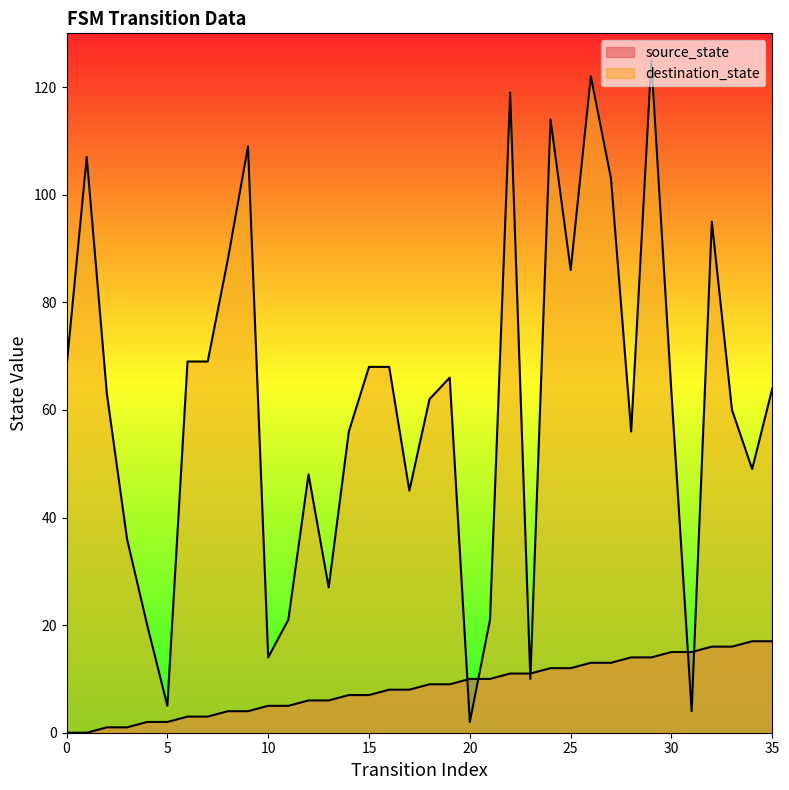

How many values in the destination_state series exceed 63?

17